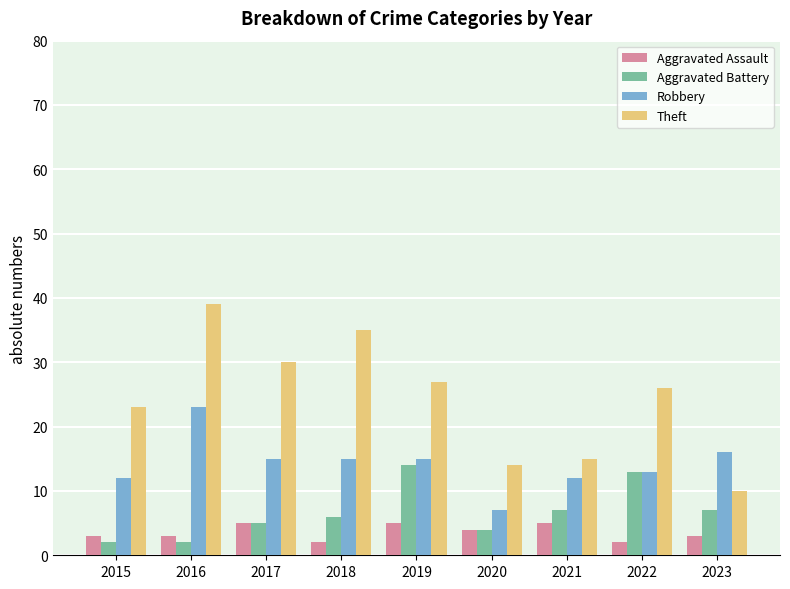

Reading left to right, extract all data points from this chart.

Aggravated Assault: 2015=3	2016=3	2017=5	2018=2	2019=5	2020=4	2021=5	2022=2	2023=3
Aggravated Battery: 2015=2	2016=2	2017=5	2018=6	2019=14	2020=4	2021=7	2022=13	2023=7
Robbery: 2015=12	2016=23	2017=15	2018=15	2019=15	2020=7	2021=12	2022=13	2023=16
Theft: 2015=23	2016=39	2017=30	2018=35	2019=27	2020=14	2021=15	2022=26	2023=10